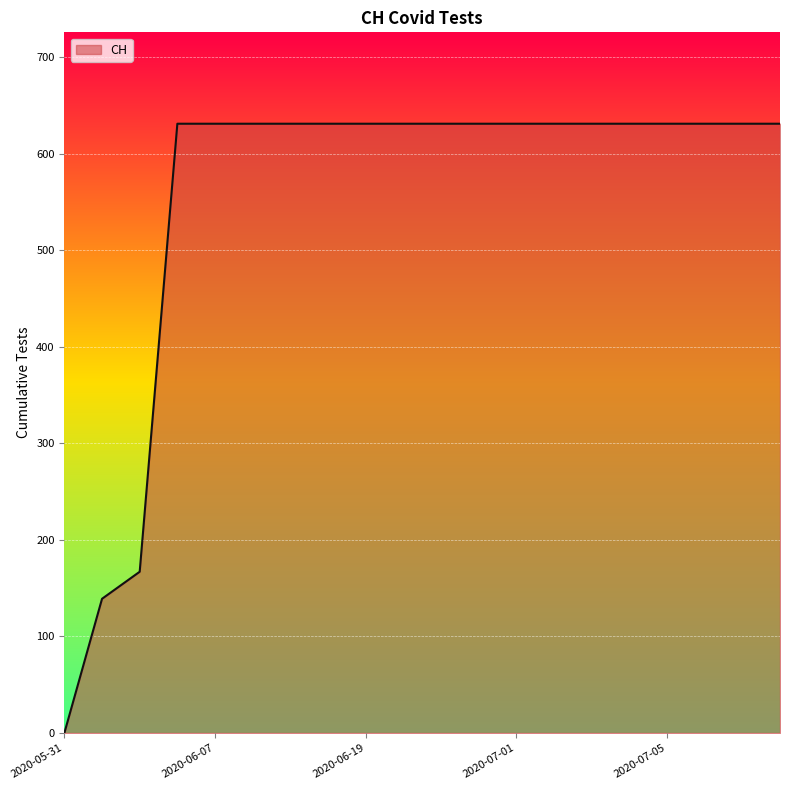

What is the greatest value displayed?

631